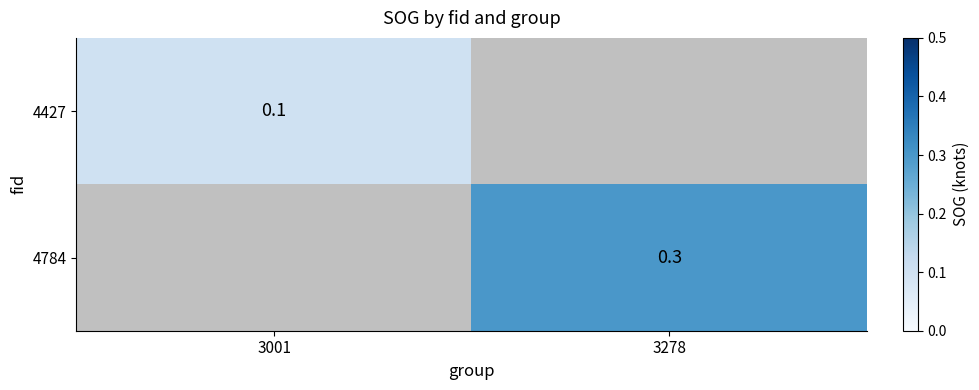

The 4427 series shows 0.2 at 3001. True or false?

False